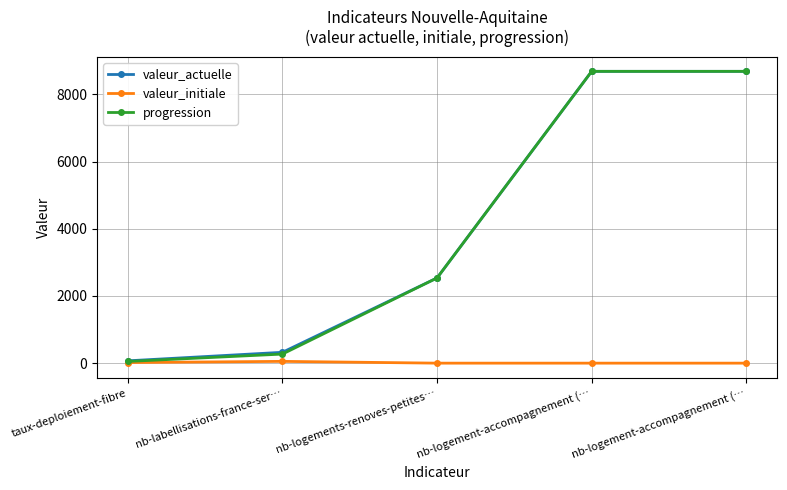

Between nb-labellisations-france-ser… and nb-logements-renoves-petites…, which series saw the biggest shift?

progression